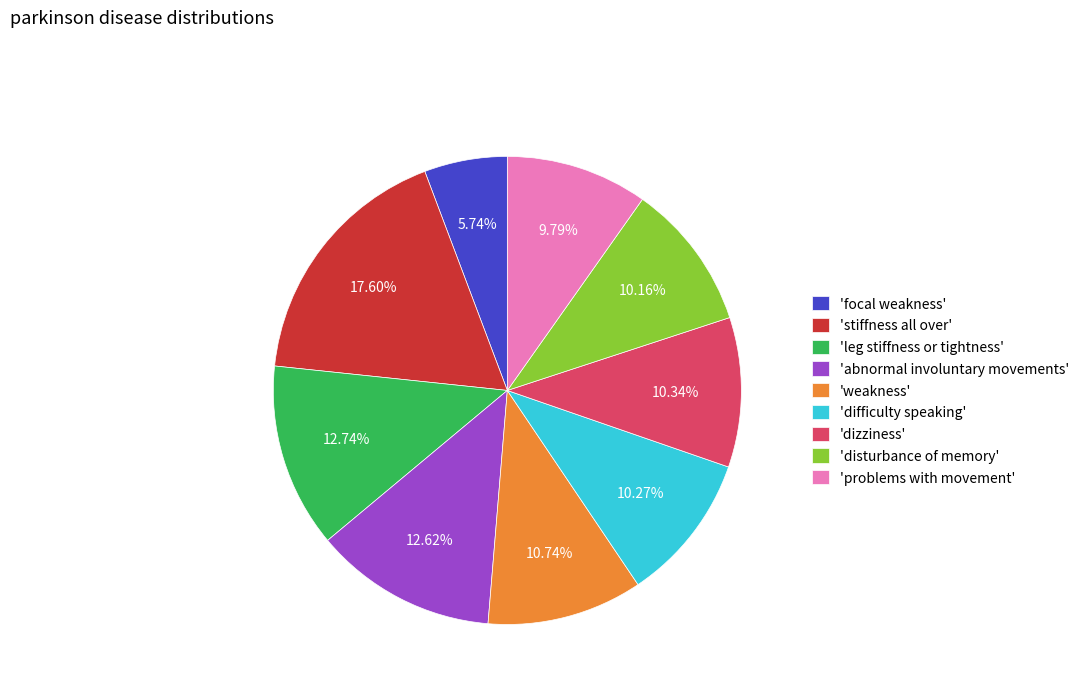

Does any single category account for the majority?

No